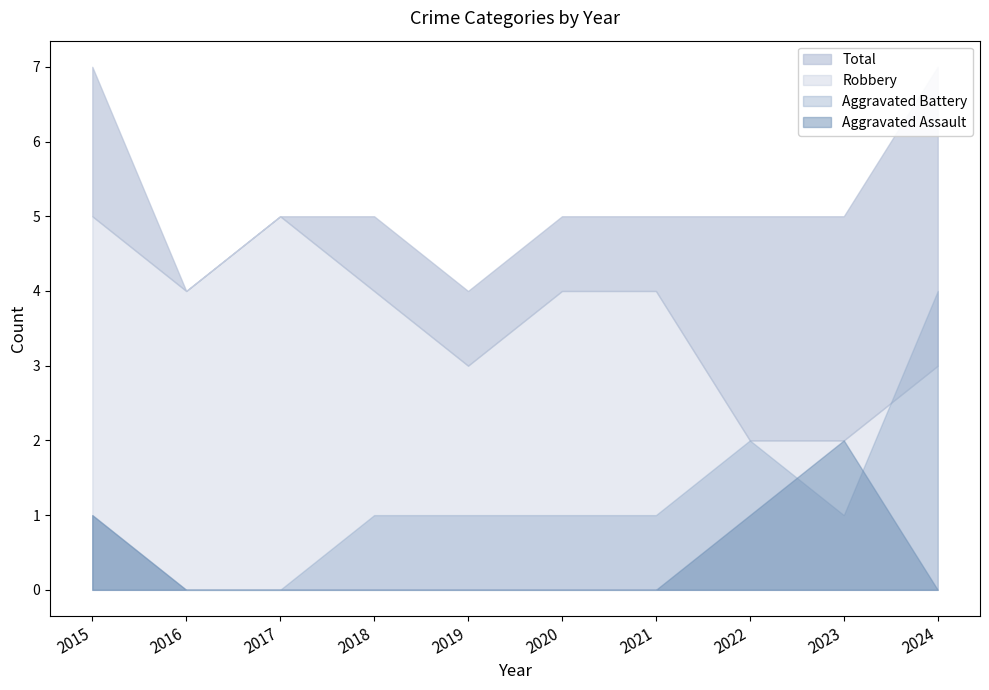

What is the difference between the maximum and second lowest values in the Robbery series?

3